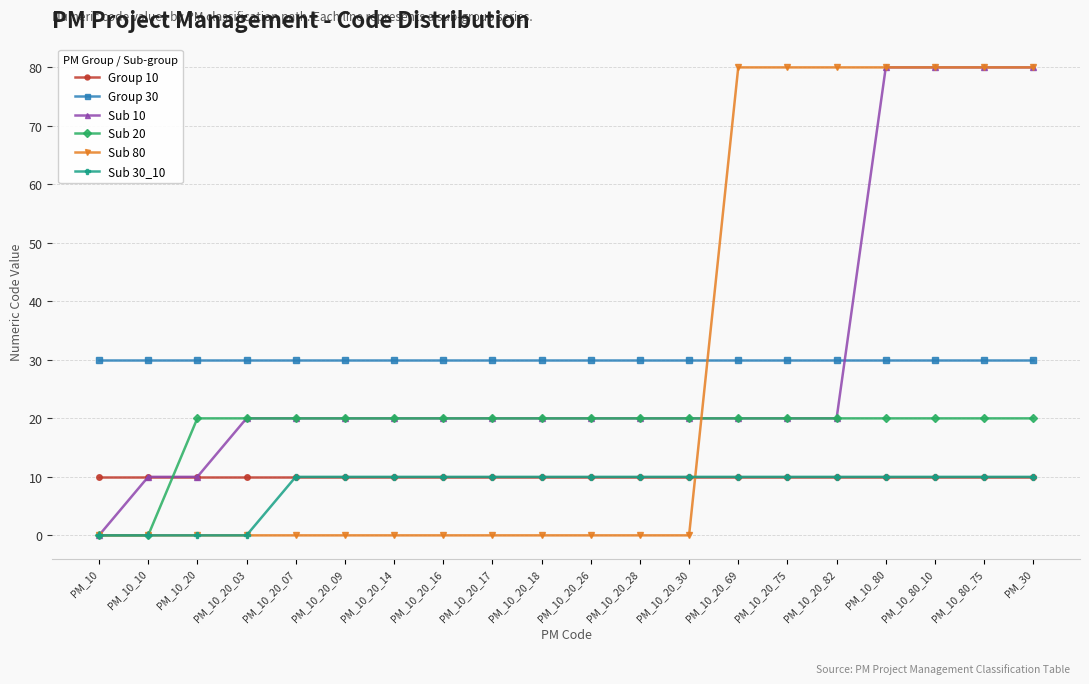

What is the average value of the Sub 20 series?

18